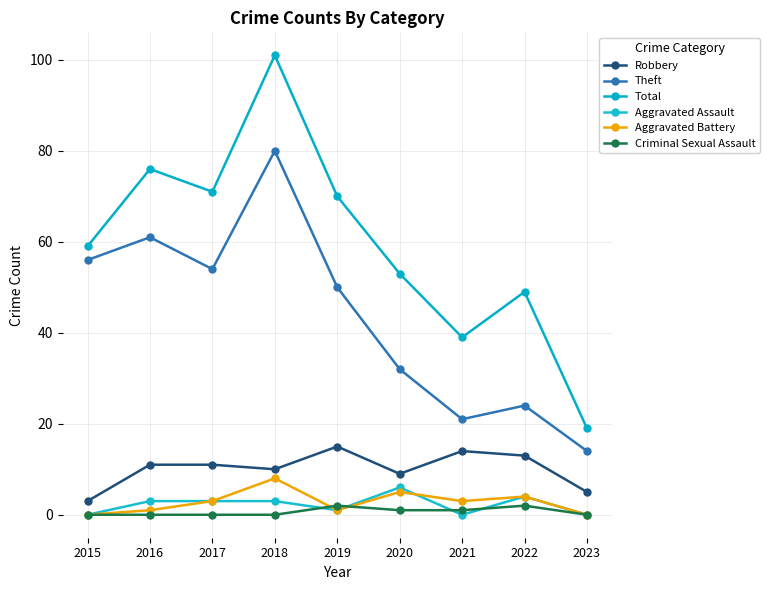

Where is Aggravated Assault nearest to the value 3?

2016